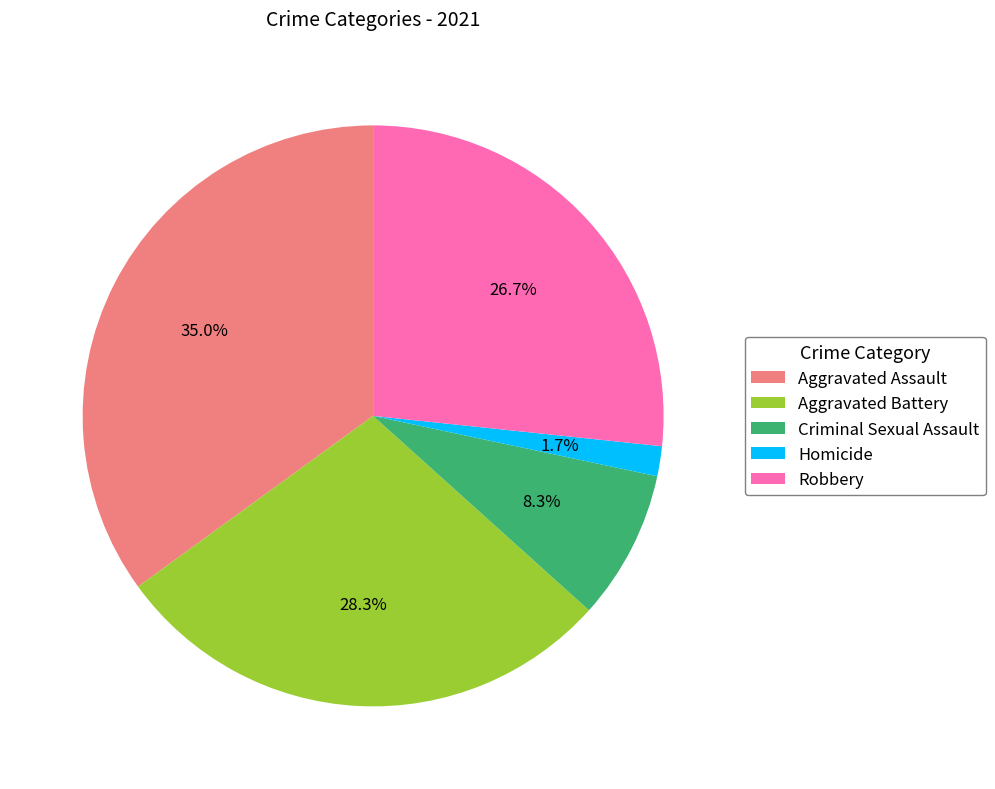

The Aggravated Battery slice represents 28% of the pie. True or false?

True